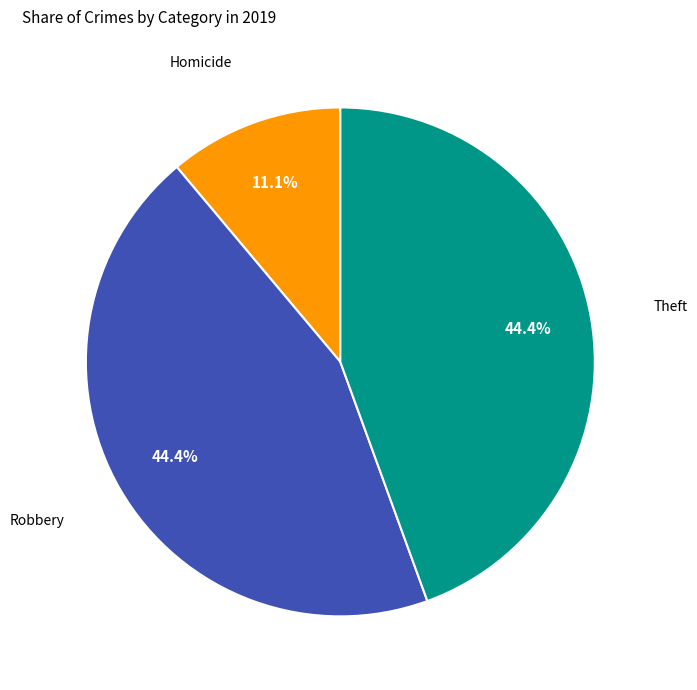

Is there any slice that represents more than half of the pie?

No